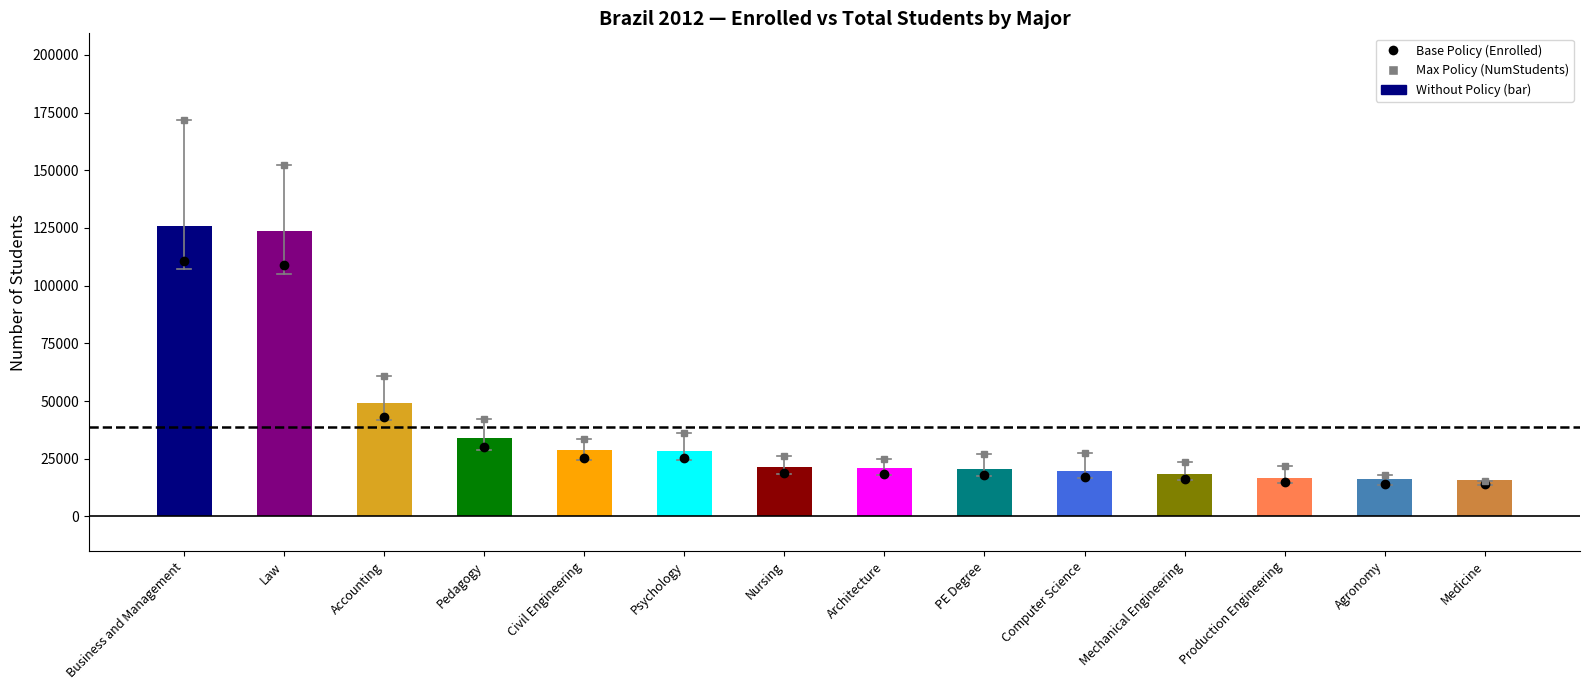

At how many categories does at least one series exceed 54042?

3